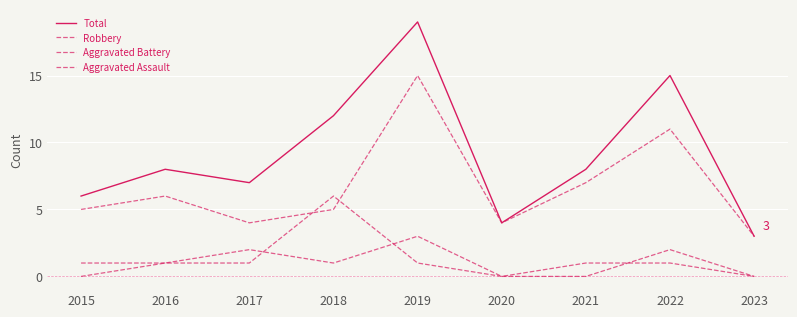

How many lines are shown in the chart?

4